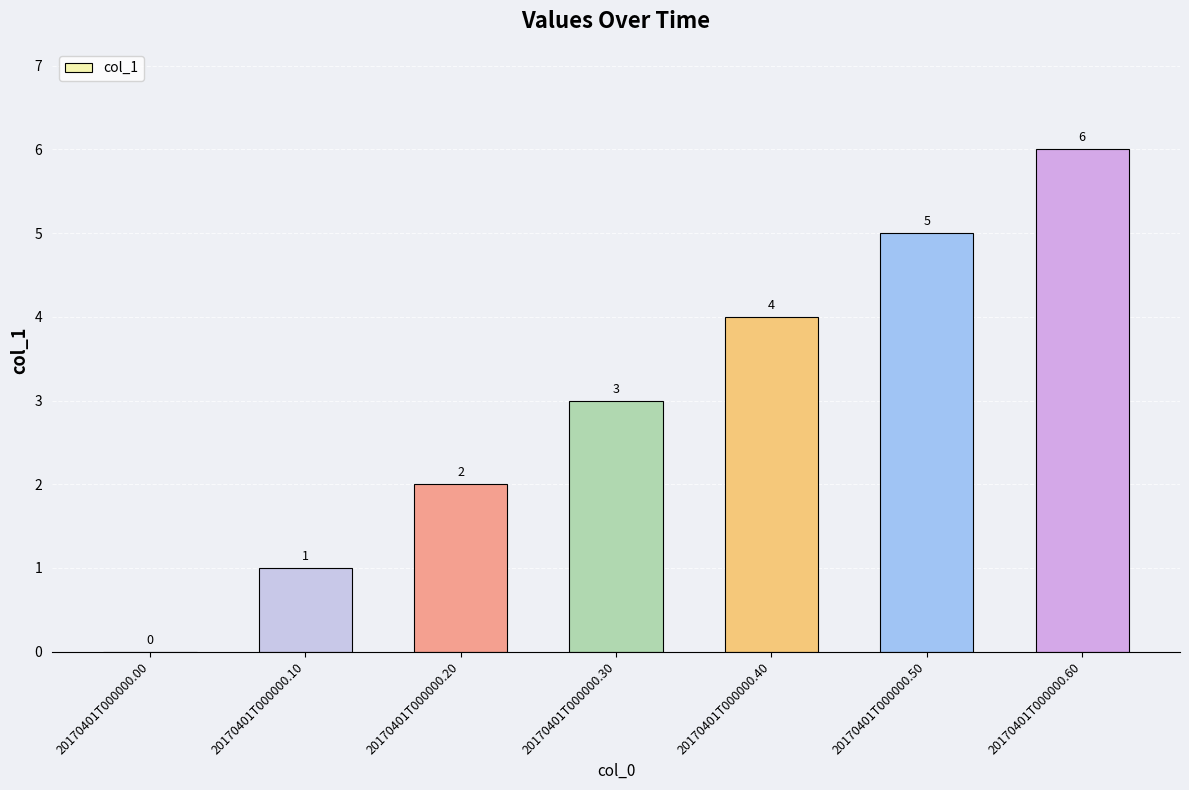

How many values are between 1 and 5?

5